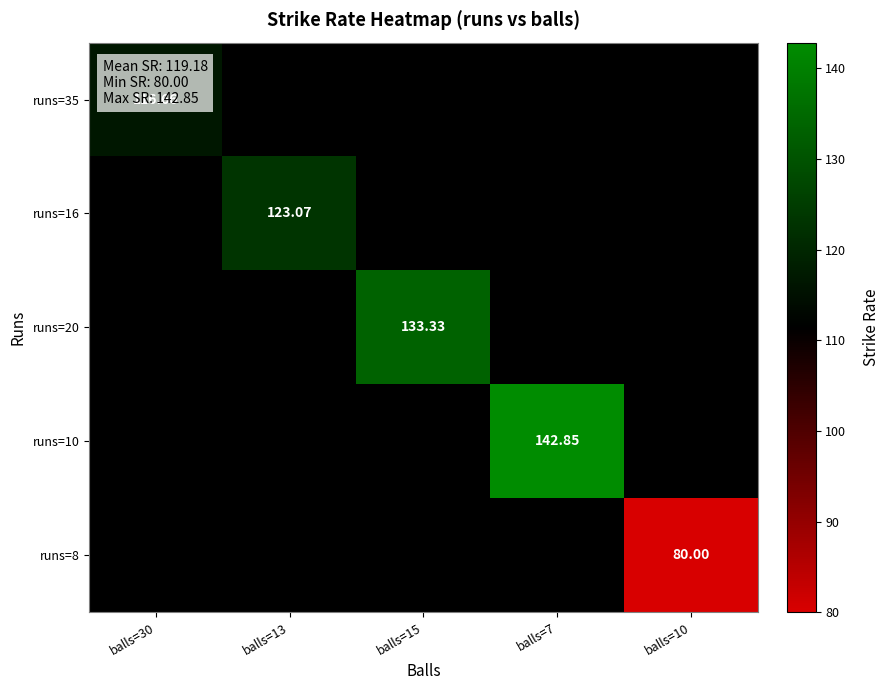

Rank the series at balls=10 from highest to lowest value.

runs=35, runs=16, runs=20, runs=10, runs=8